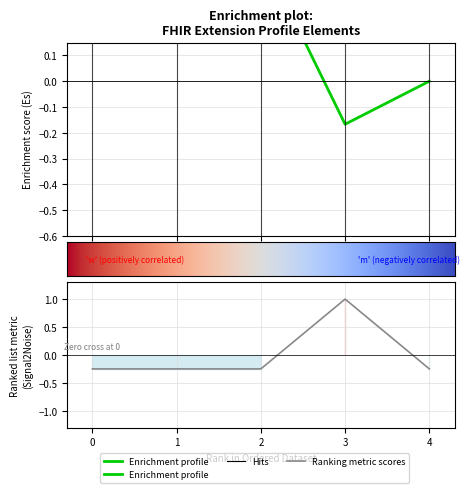

Is it true that the value at 0 is -0.4?

False